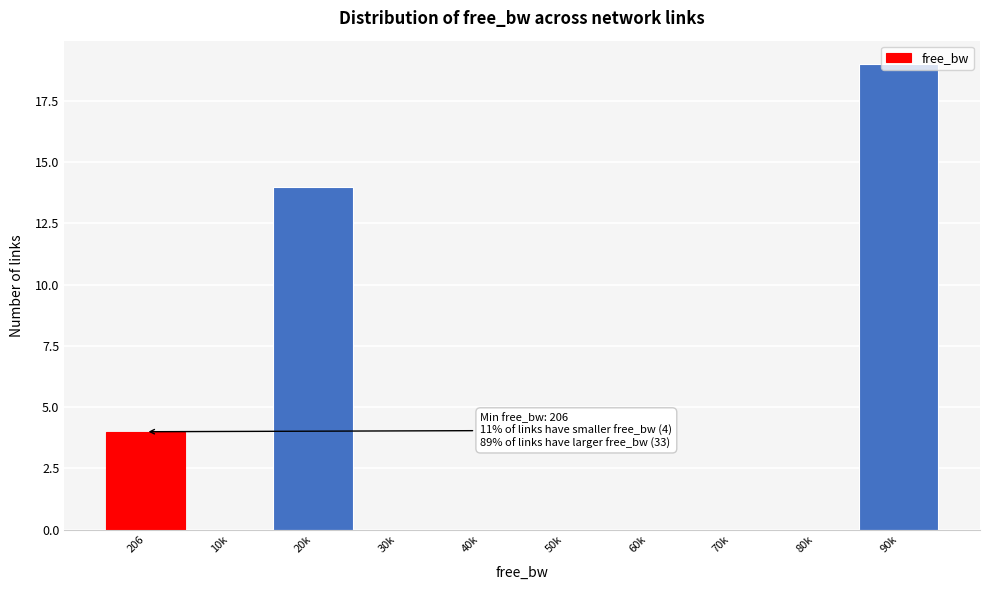

What is the maximum value shown in the chart?

19